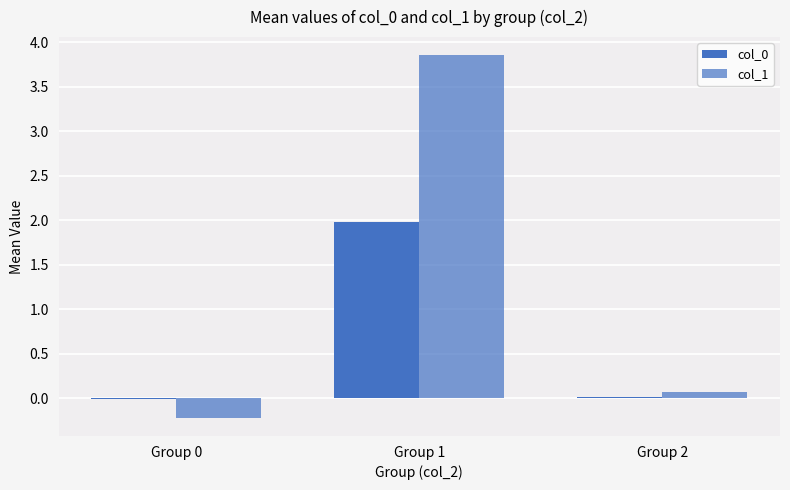

The value of col_0 at Group 1 is 2.0. True or false?

True